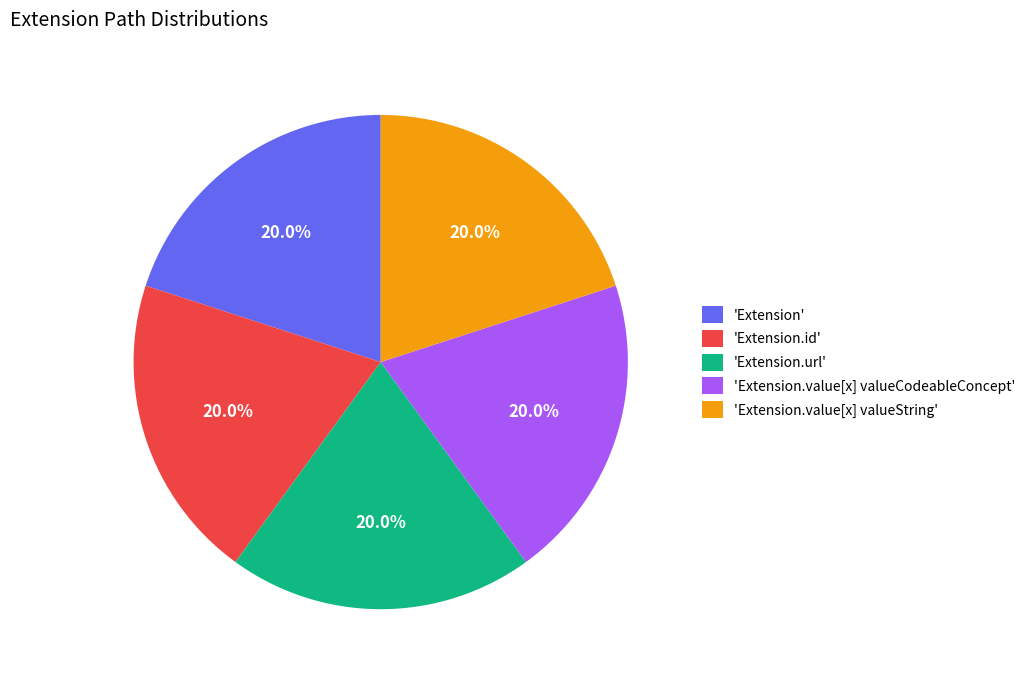

What is the ratio of the value at 'Extension.value[x] valueCodeableConcept' to the value at 'Extension.url'?

1.0